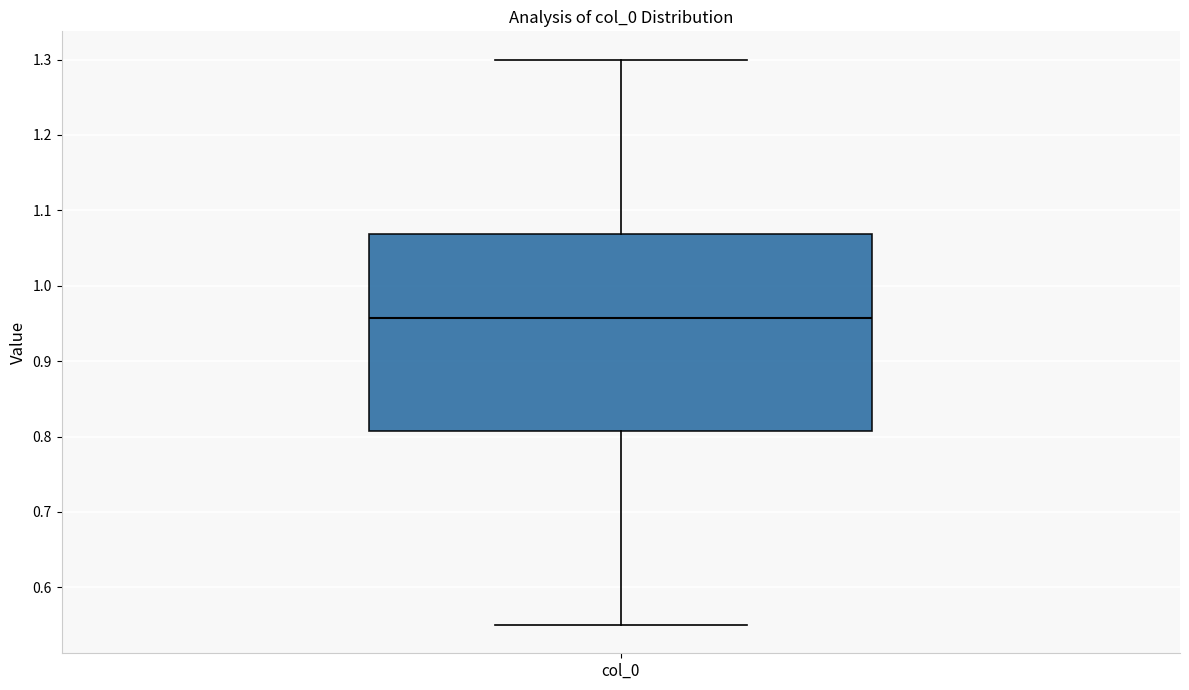

Transcribe this box plot: give where the median line is, the range the box spans, and where the two whiskers end, as read against the y-axis. The values are not printed on the chart, so give them approximately, as read against the axis.

median 0.96, box 0.81 to 1.07, whiskers 0.55 to 1.30